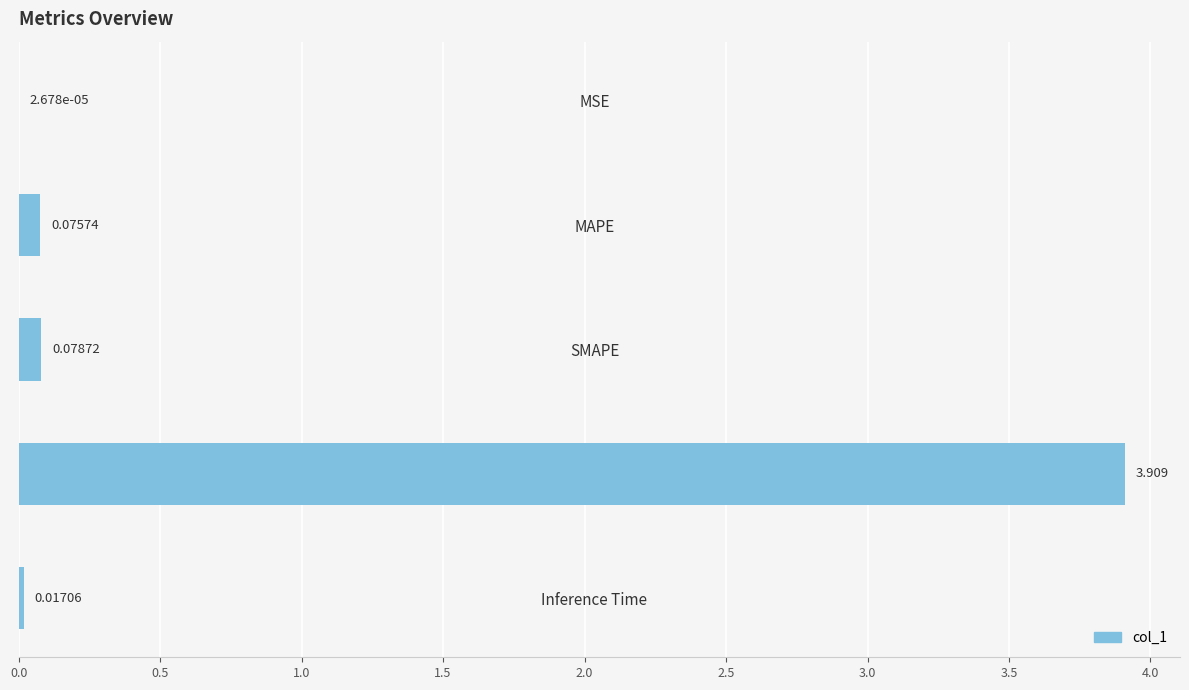

Between Inference Time and Training Time, which is larger?

Training Time